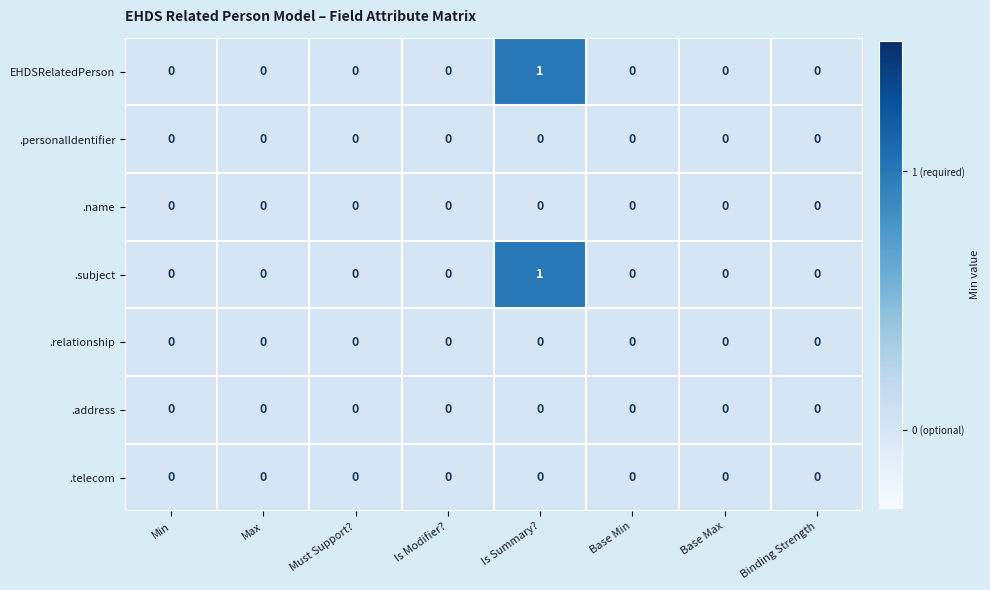

Is it true that EHDSRelatedPerson equals 1 at Max?

False